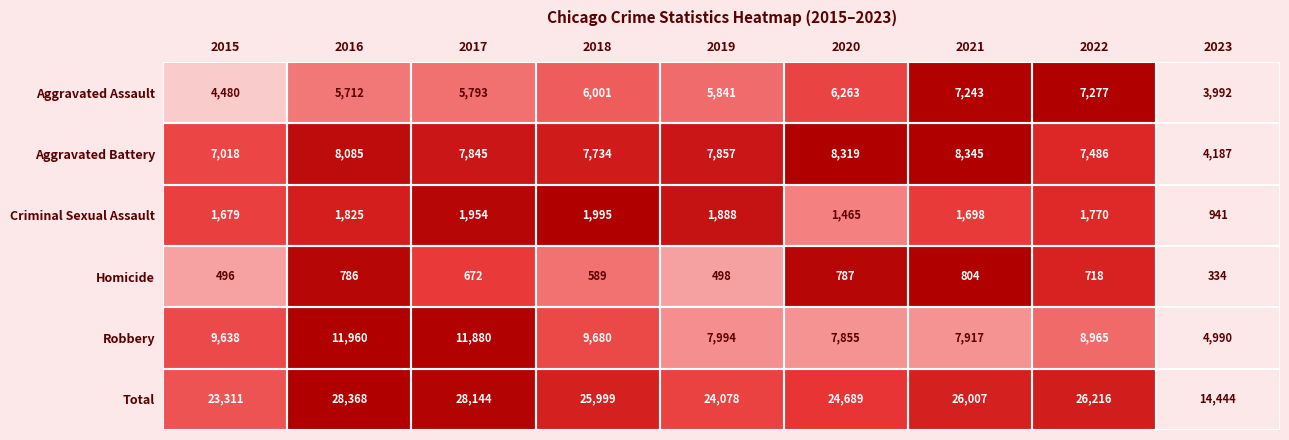

Which series changed the most between 2016 and 2021?

Robbery